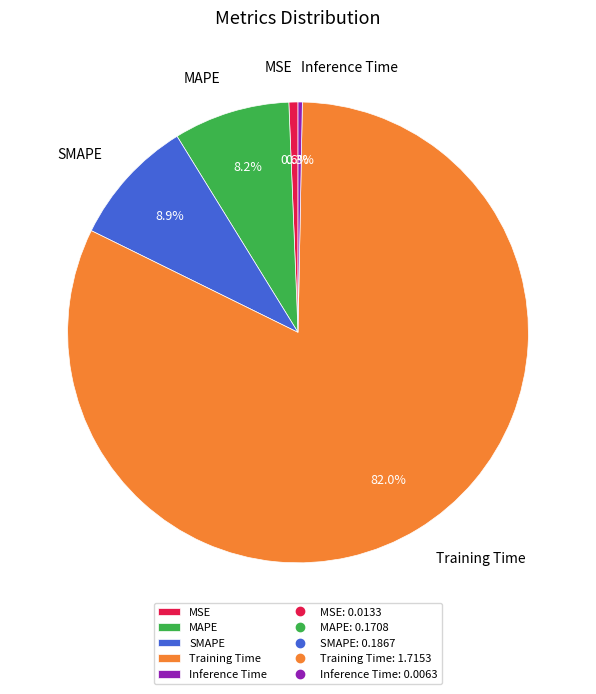

Count the number of slices in the pie.

5